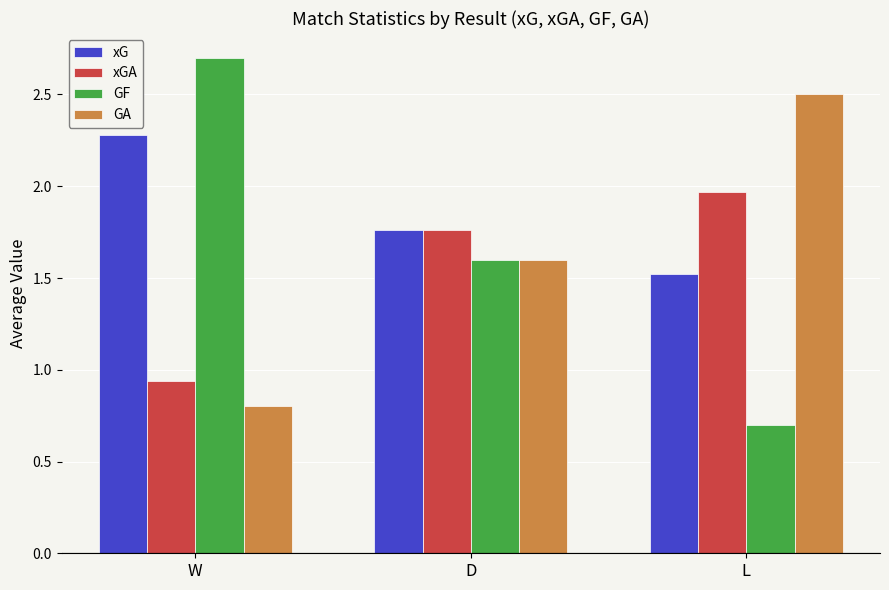

What is the value of the GF bar at the 3rd from the left?

0.7